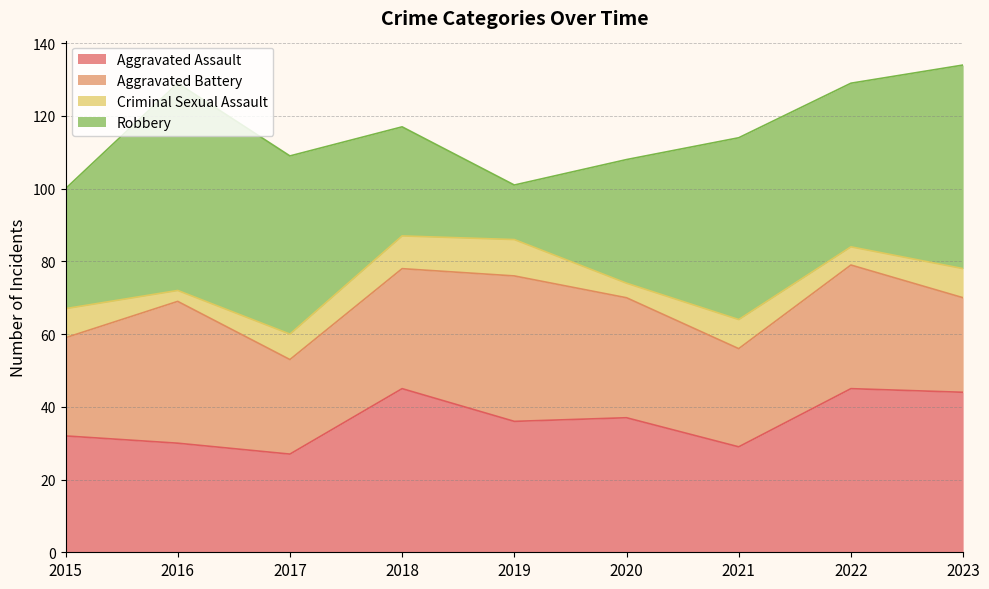

The Robbery series shows 30 at 2018. True or false?

True